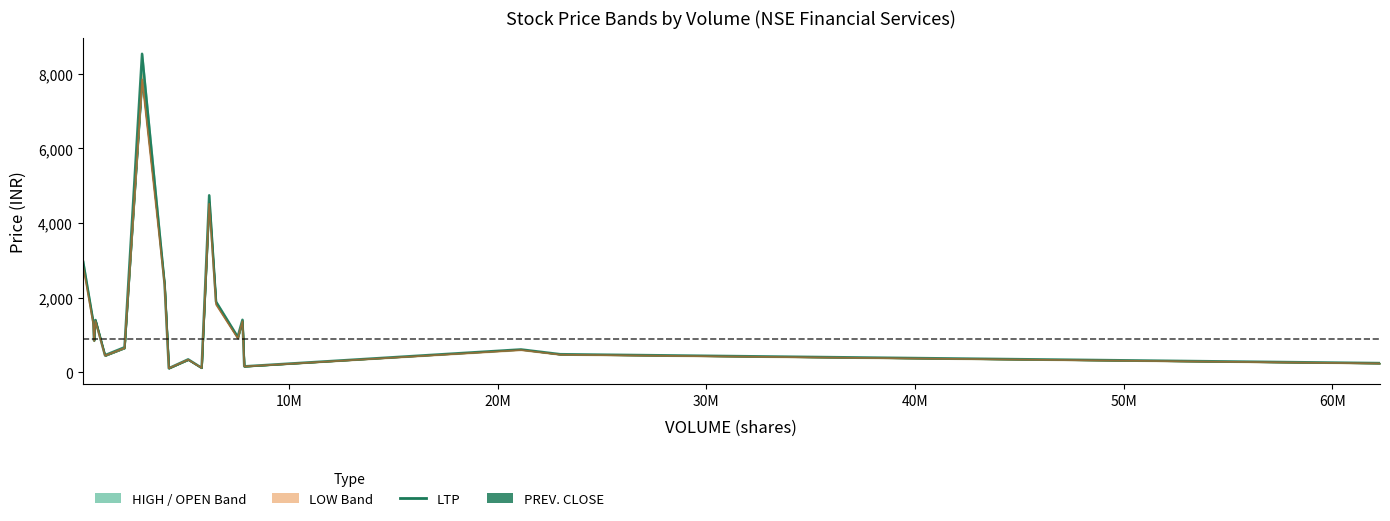

What is the smallest value displayed?

104.0